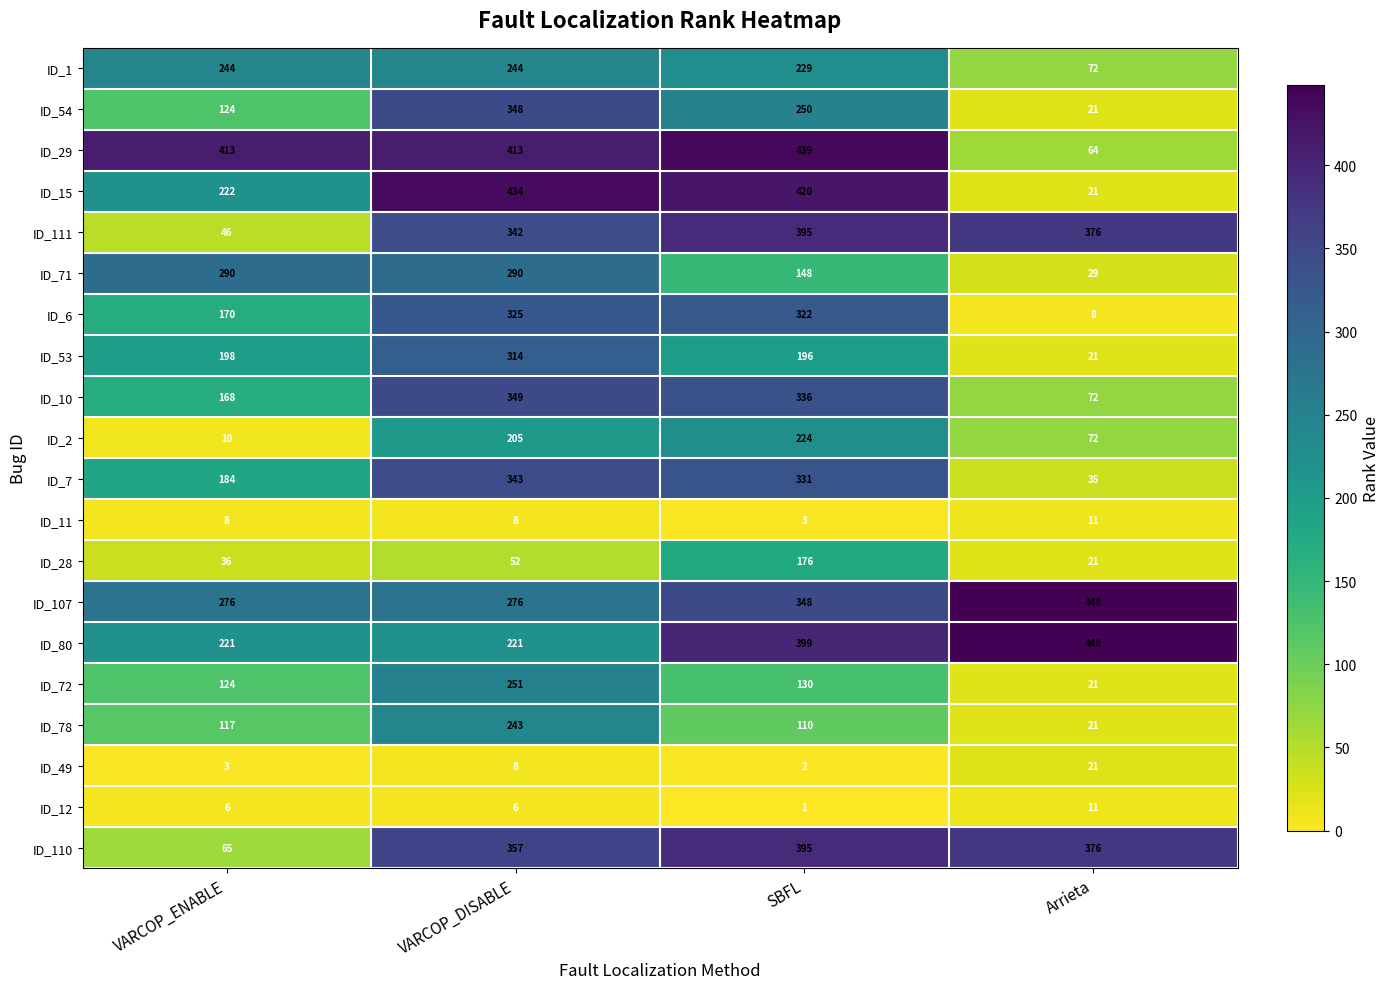

List the labels in order of ID_110 value, largest first.

SBFL, Arrieta, VARCOP_DISABLE, VARCOP_ENABLE